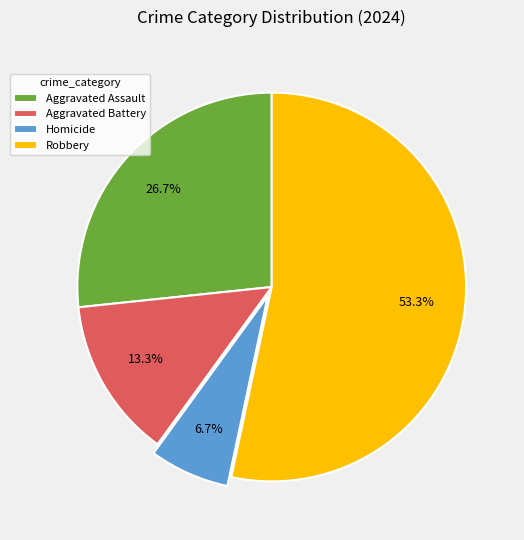

Between Aggravated Battery and Aggravated Assault, which is larger?

Aggravated Assault